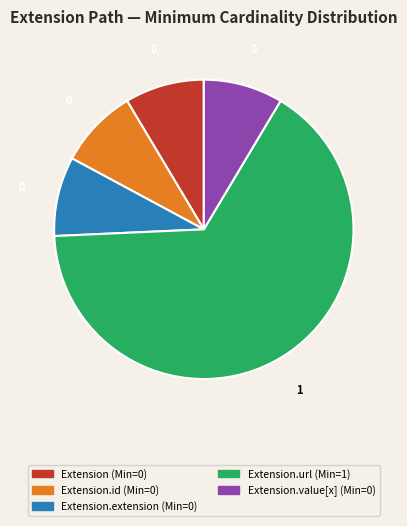

Is there any slice that represents more than half of the pie?

Yes